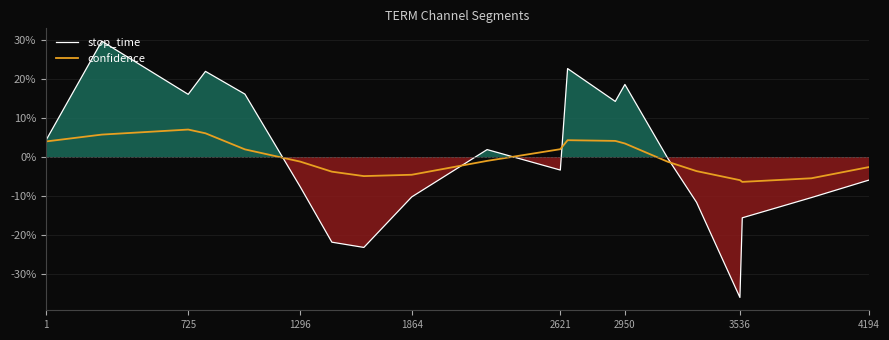

Where does the stop_time series first go above 0?

1